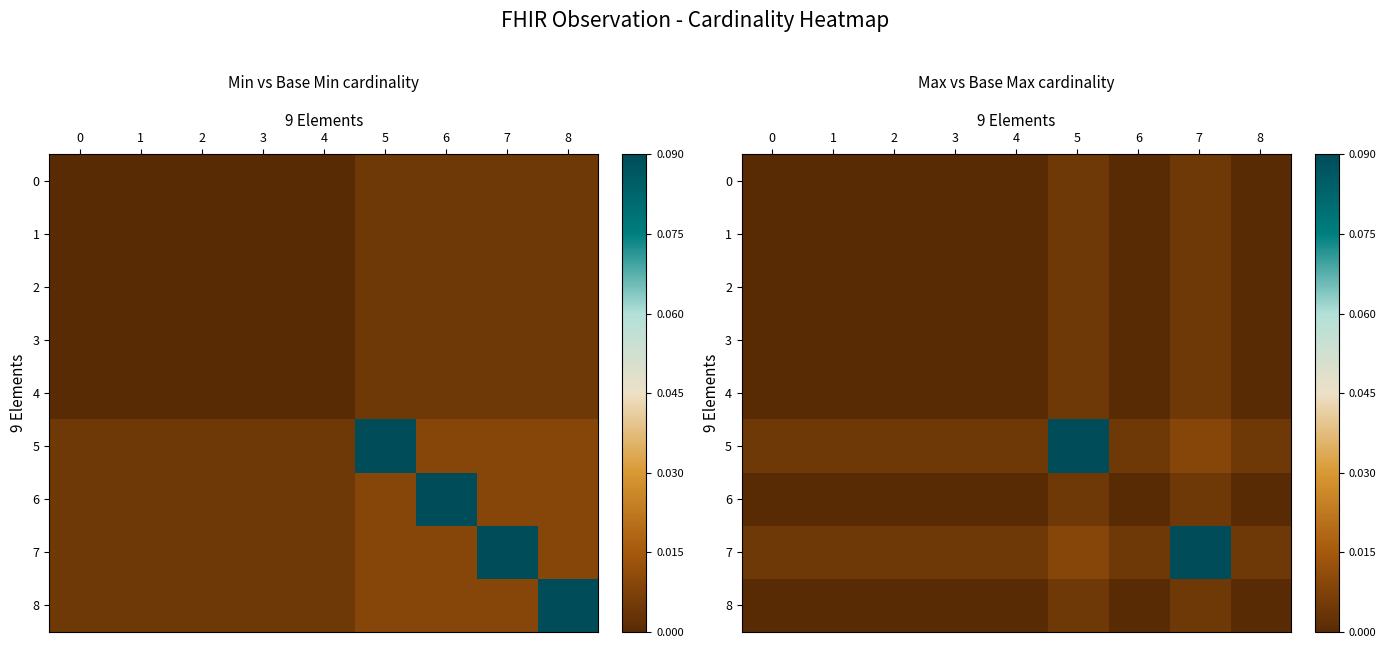

How many data points does each series have?

9